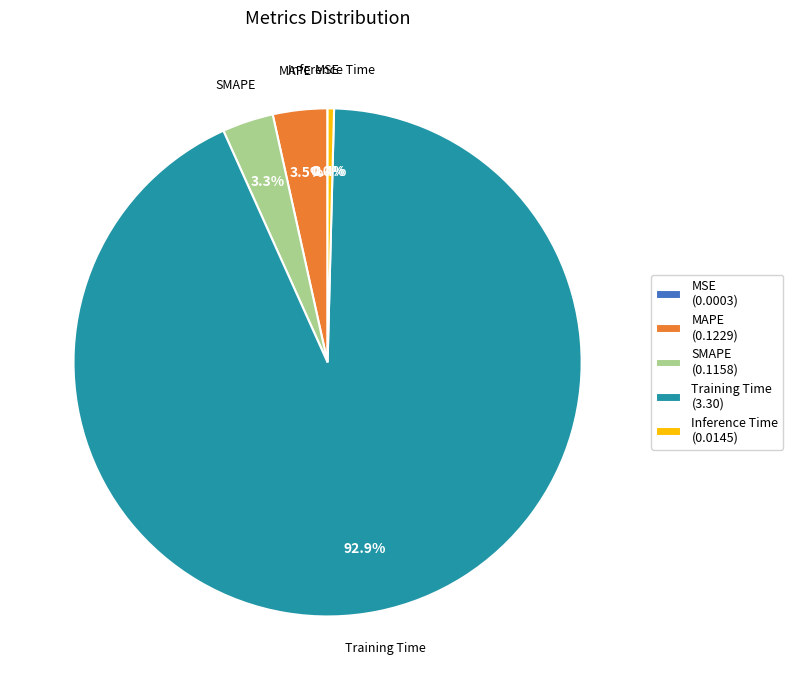

How much of the chart is everything except MAPE?

96.5%